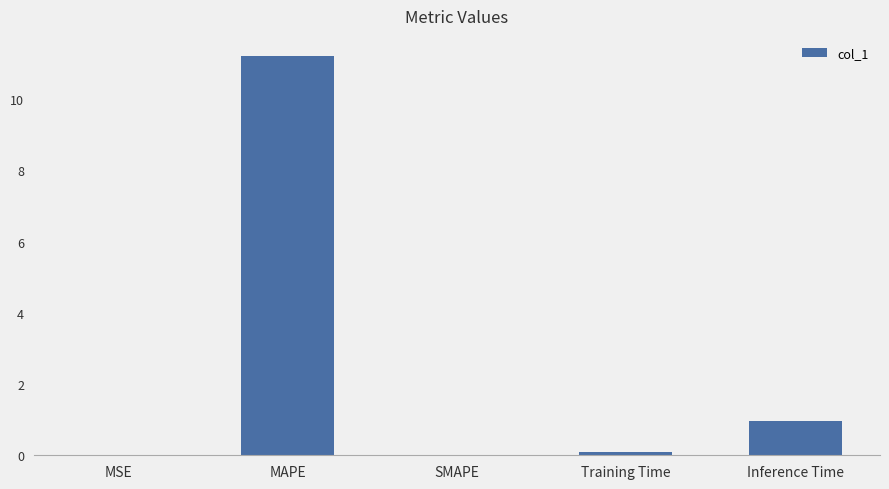

At which label is the value closest to 5?

Inference Time